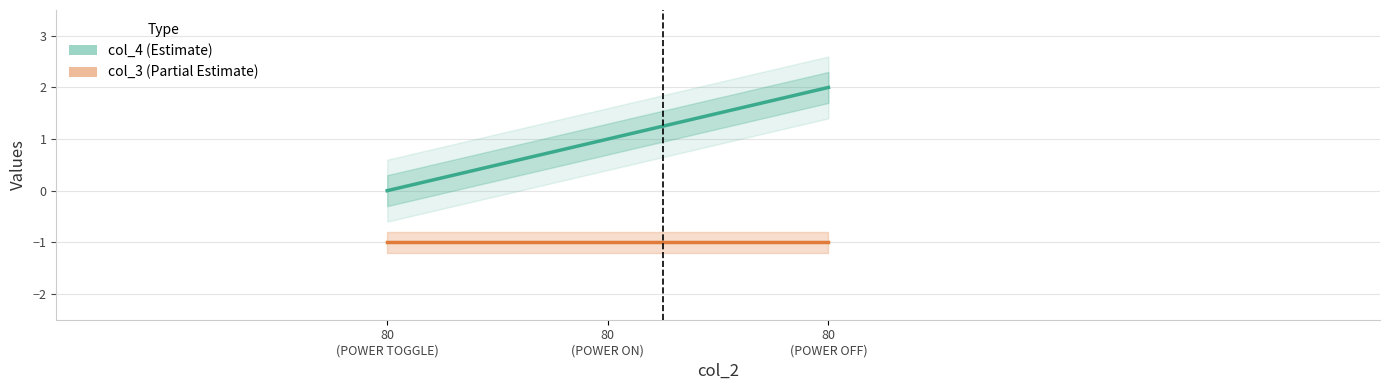

What is the spread (max minus min) of values at 80
(POWER ON)?

2